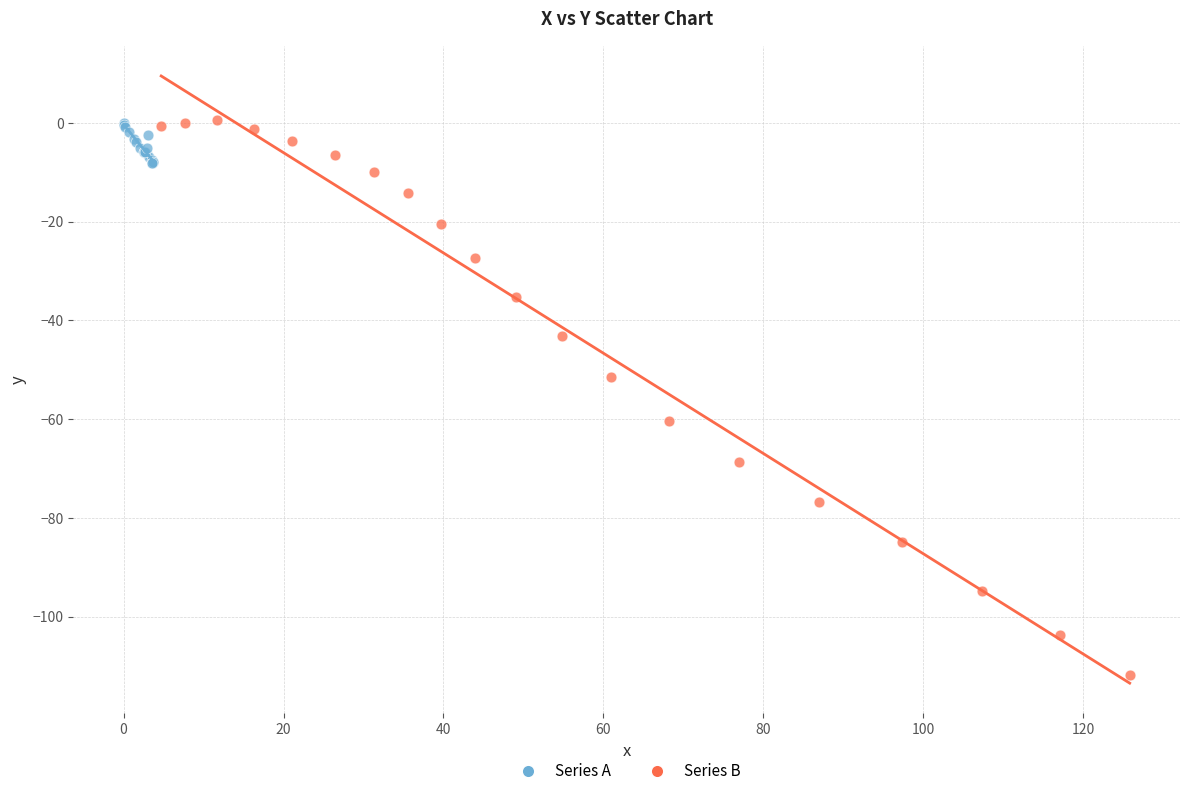

What are all the series names shown in the legend?

Series A, Series B